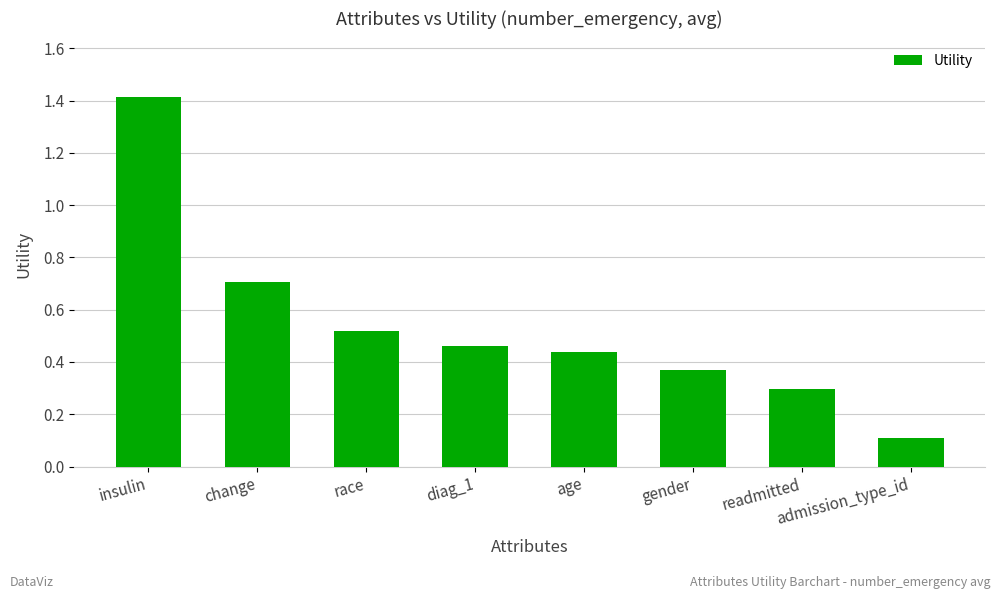

What is the label of the 6th bar from the right?

race